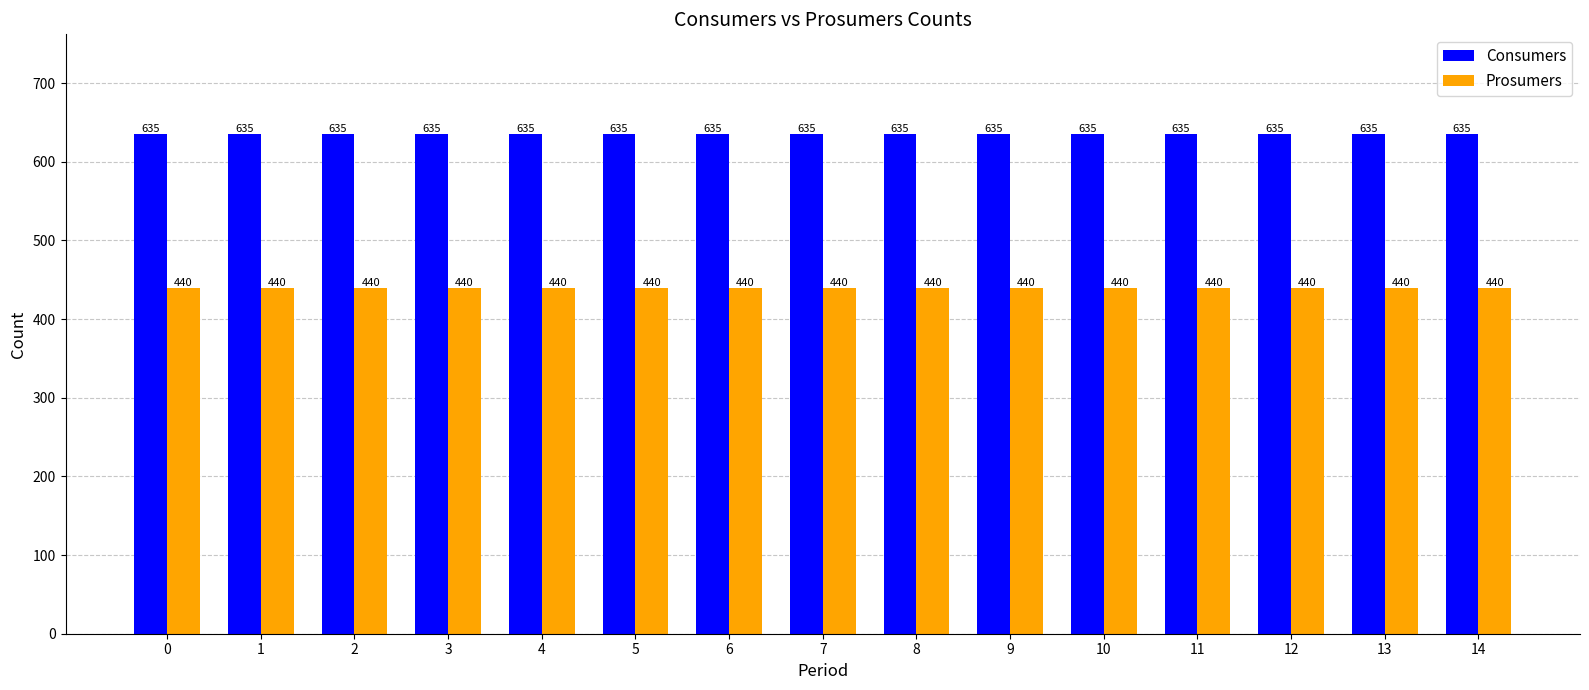

What is the average value of the Prosumers series?

440